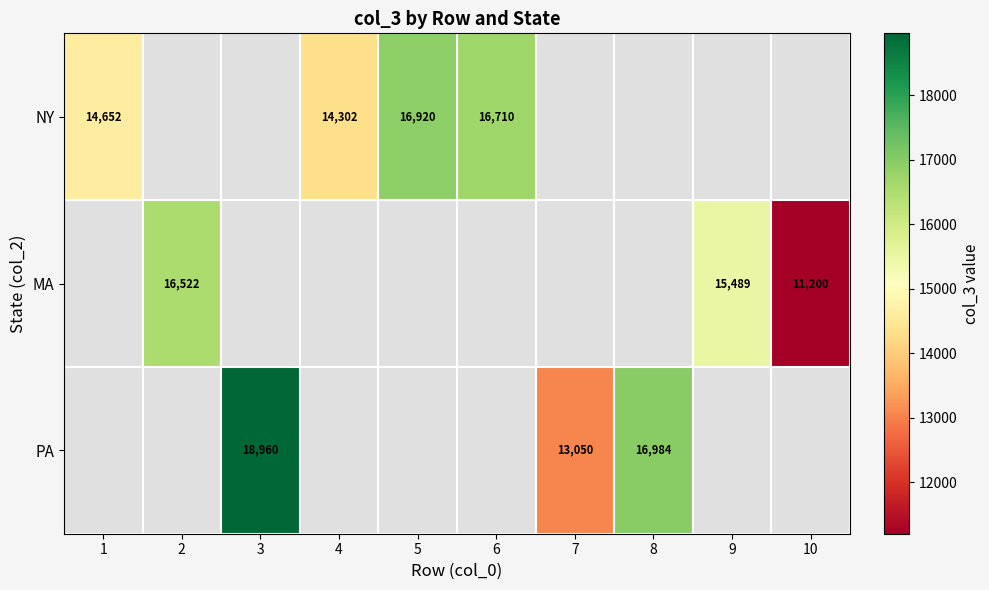

Is it true that MA equals 11200 at 10?

True